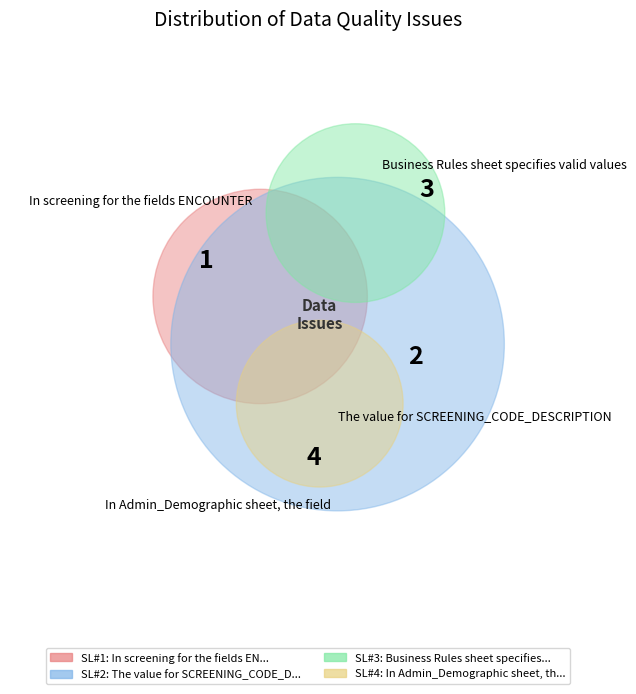

What percentage is the In screening for the fields ENCOUNTER slice, to the nearest percent?

10%